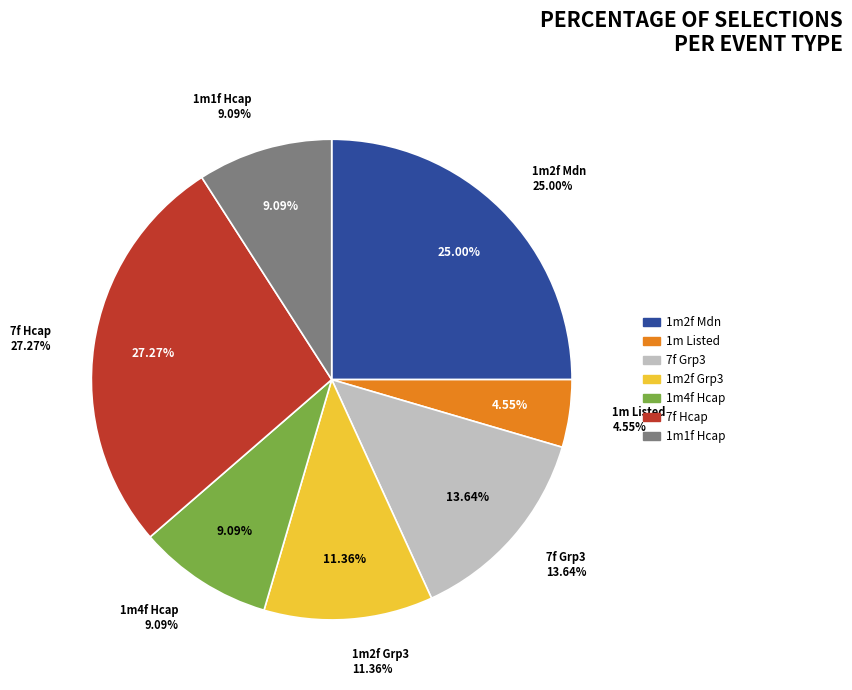

Is there any slice that represents more than half of the pie?

No